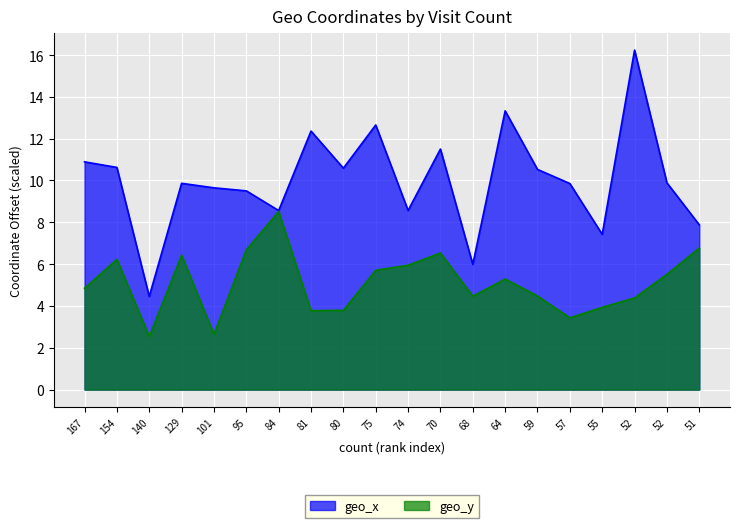

The value of geo_y at 129 is 10.1. True or false?

False